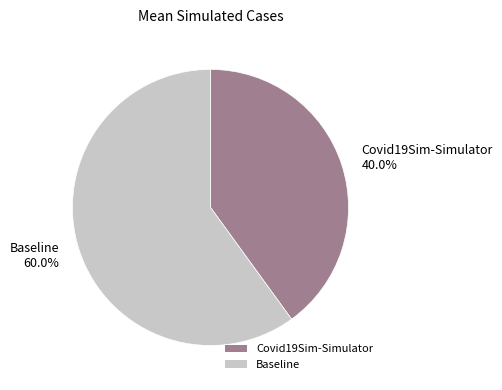

To the nearest percent, what is the difference between the Covid19Sim-Simulator and Baseline slice percentages?

20%